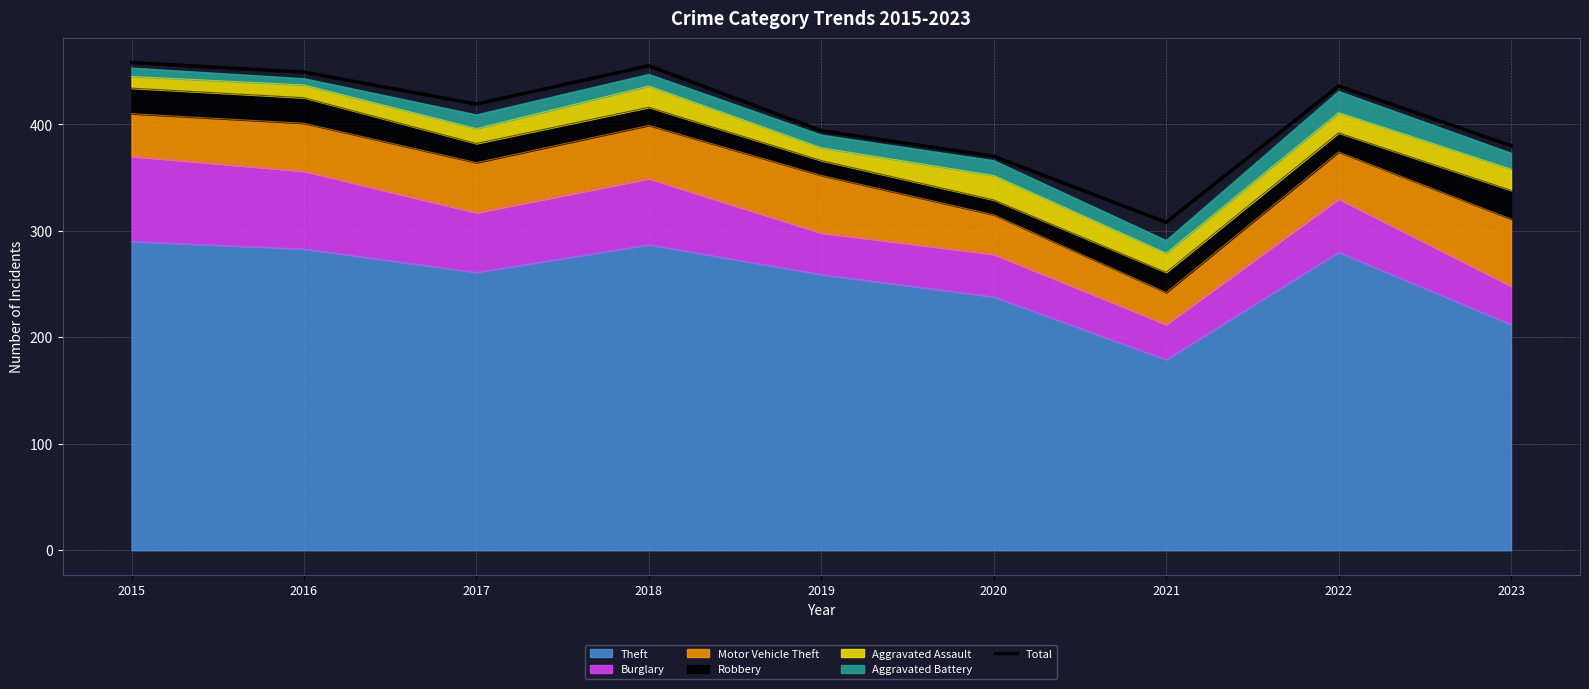

What is the sum of all values?

3669